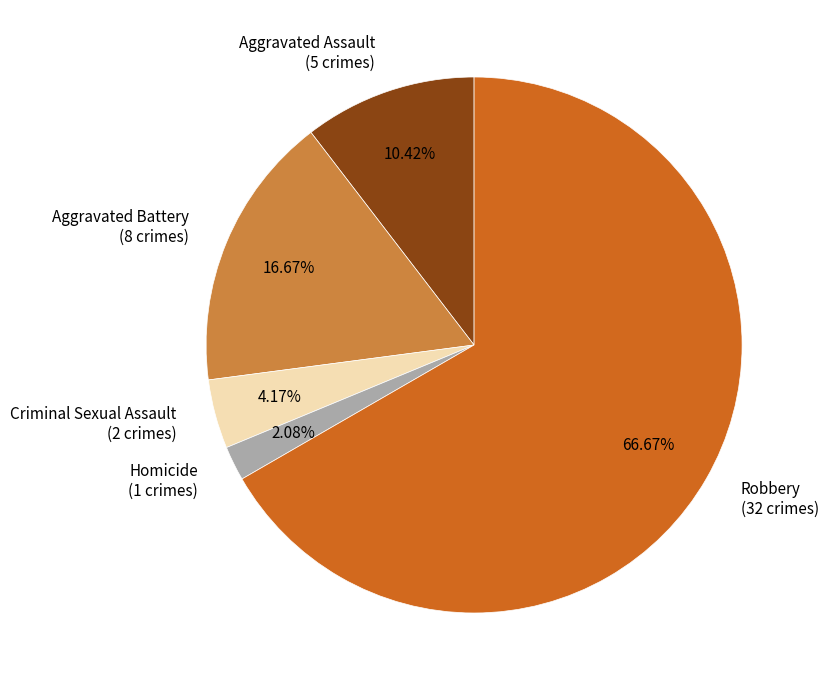

Combined, what portion of the pie is Robbery and Aggravated Assault?

77.1%